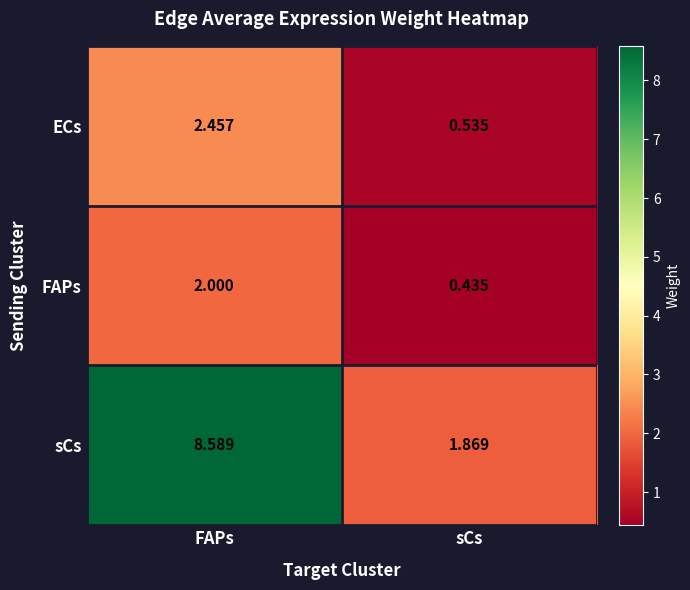

Which series changed the most between FAPs and sCs?

sCs